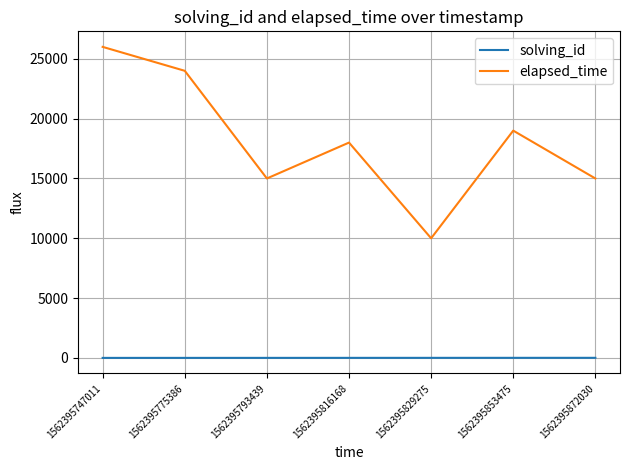

What is the total value across all series at 1562395816168?

18004